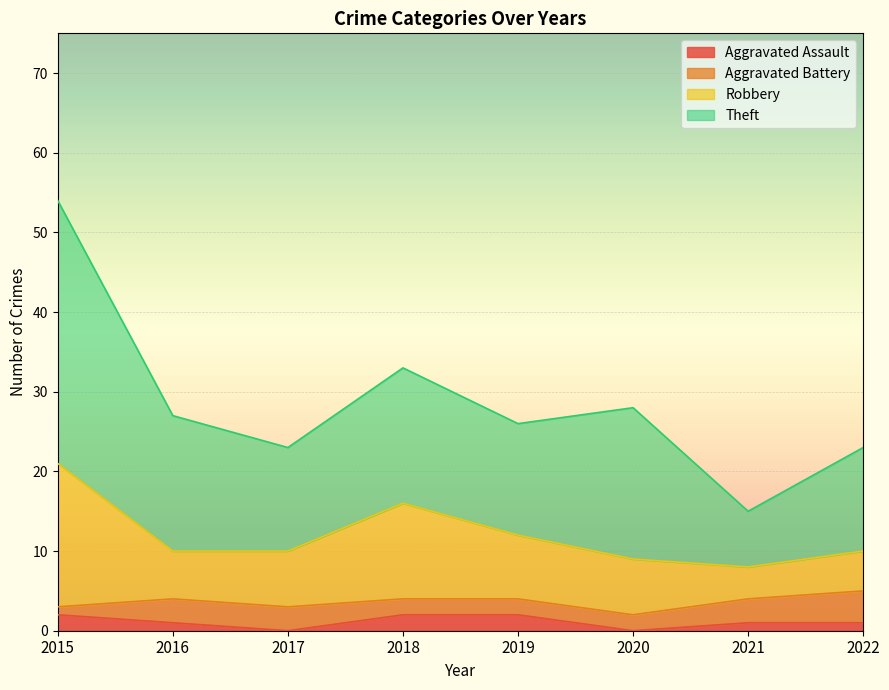

The Aggravated Battery series shows 4 at 2022. True or false?

True